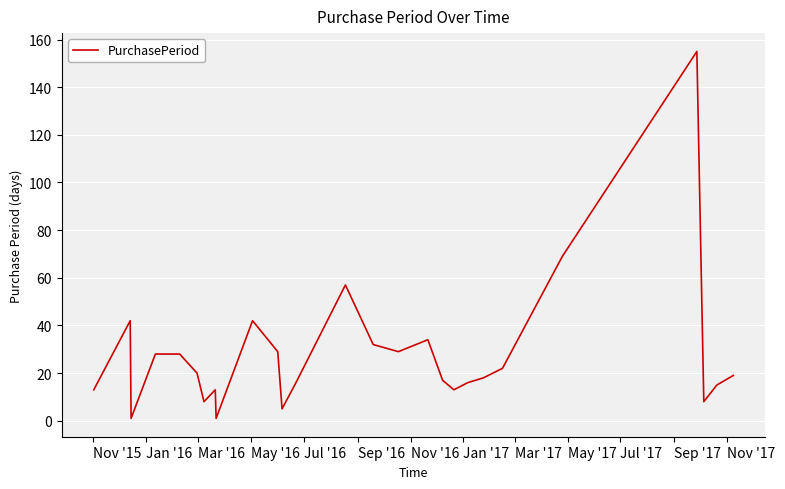

What is the difference between the maximum and minimum values?

154